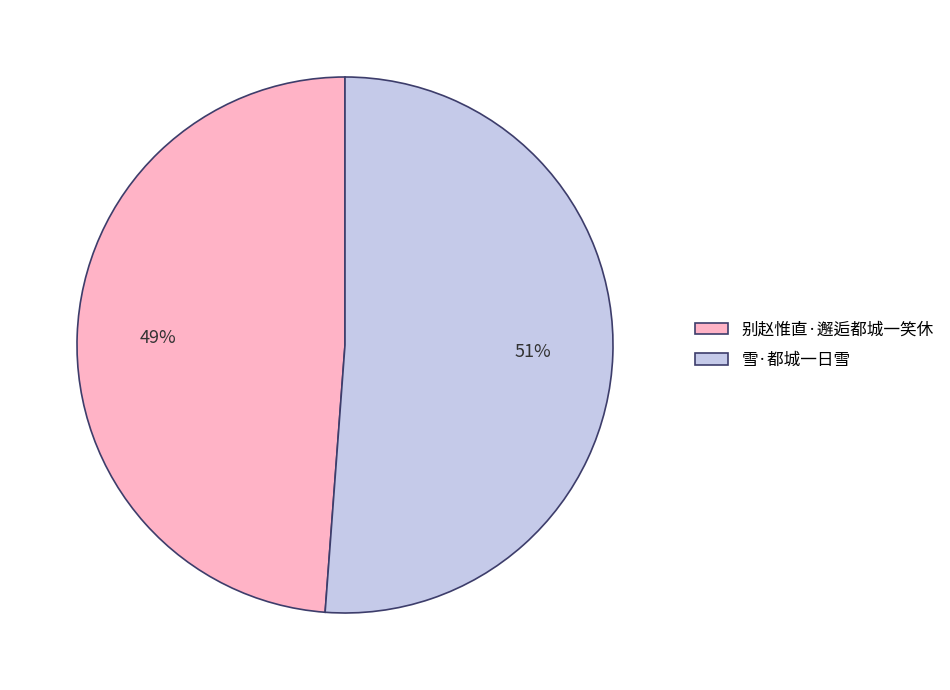

Which has a higher value, 别赵惟直·邂逅都城一笑休 or 雪·都城一日雪?

雪·都城一日雪